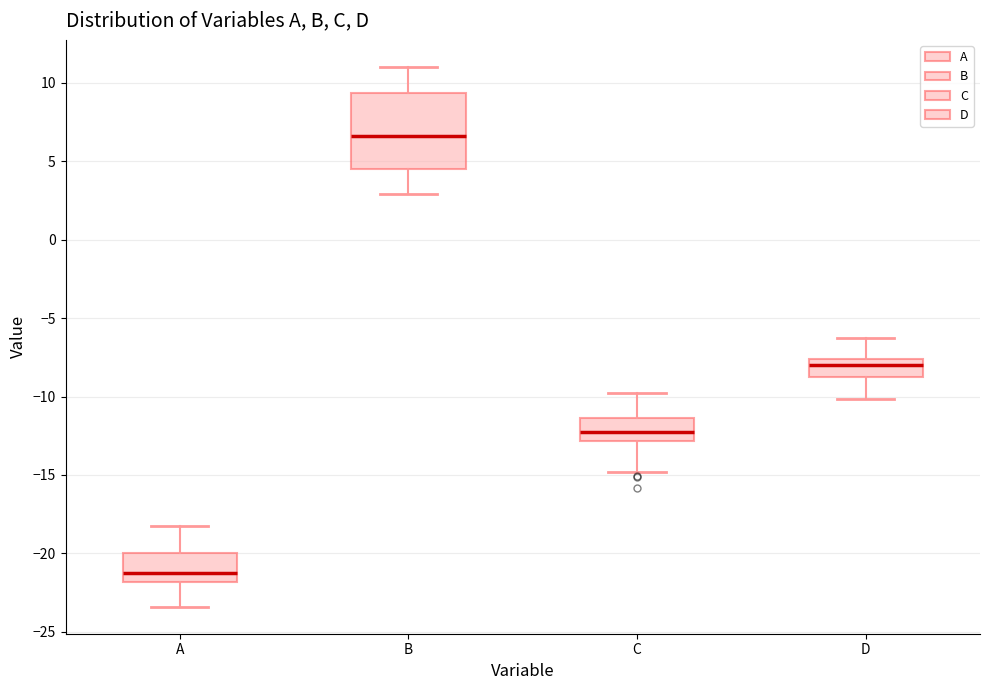

Which box is the tallest, from its lower edge to its upper edge?

B